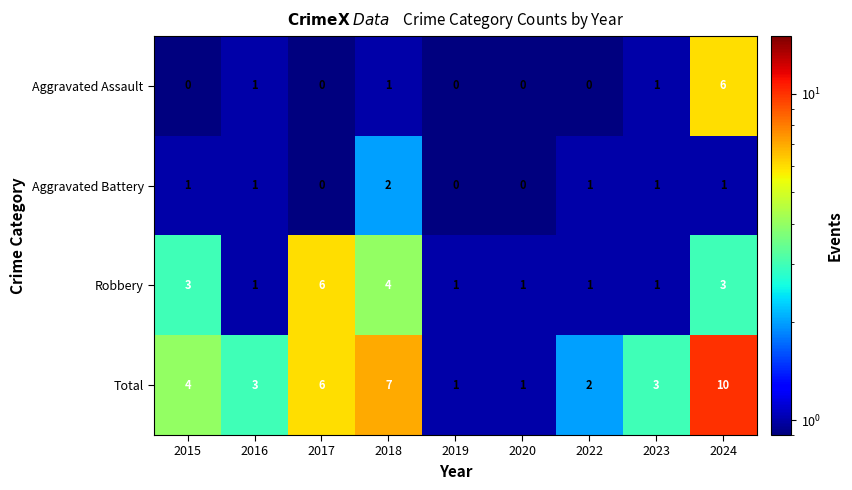

Which series has the largest range (max minus min)?

Total